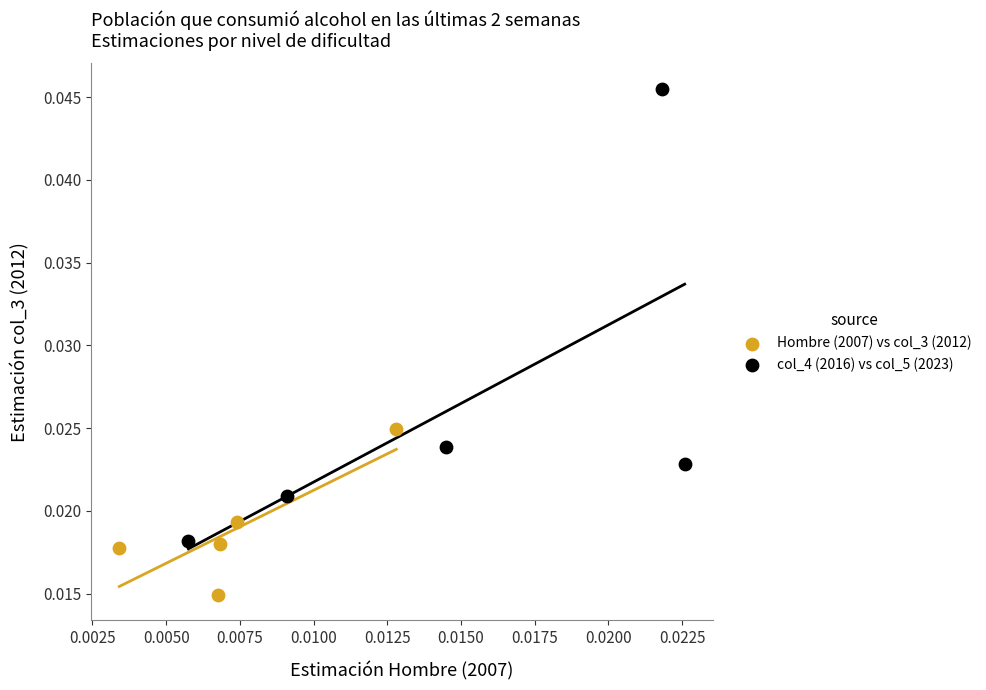

Which series contains the highest Y value?

col_4 (2016) vs col_5 (2023)